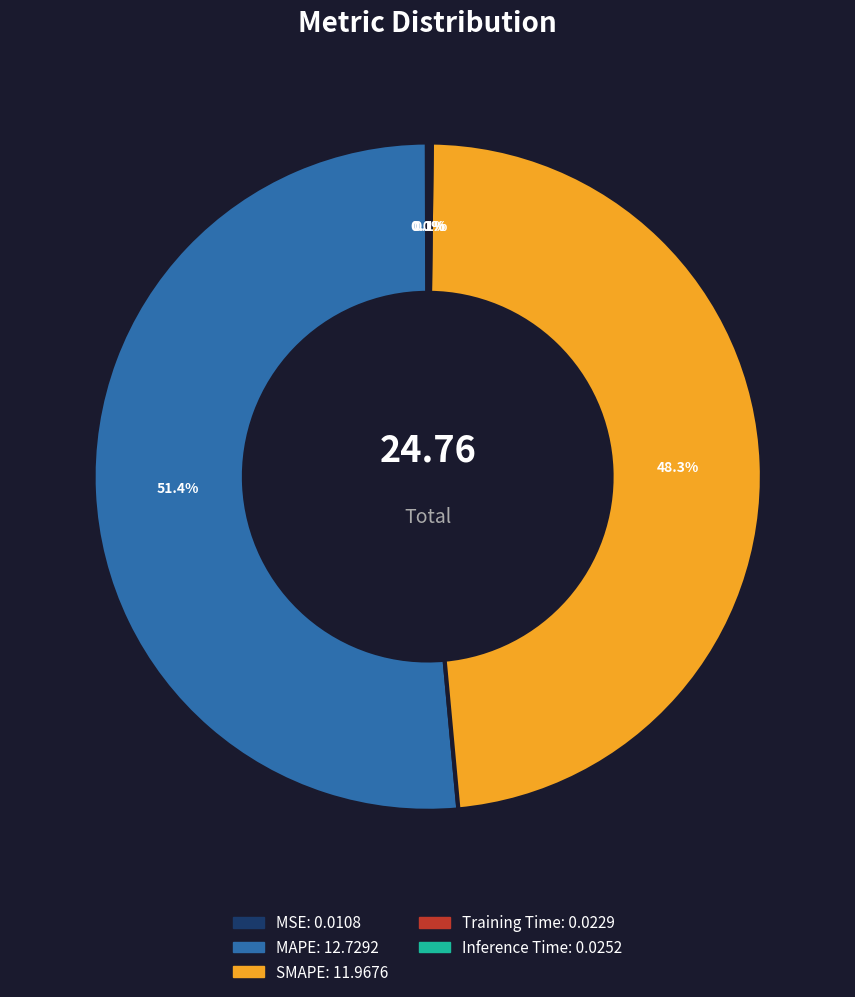

What is the largest slice in the pie chart?

MAPE